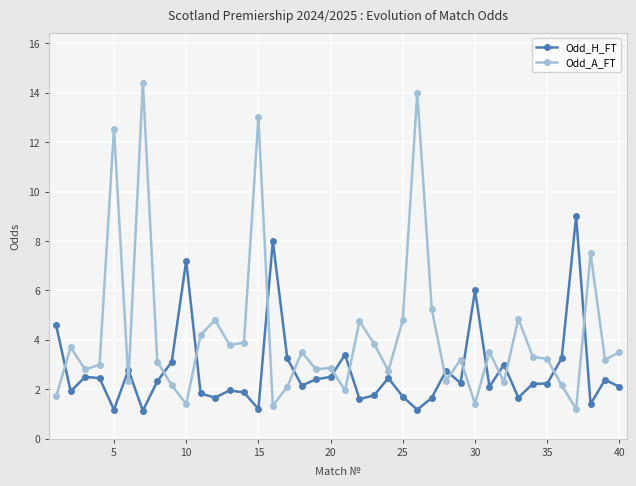

Which series has the largest total across all categories?

Odd_A_FT